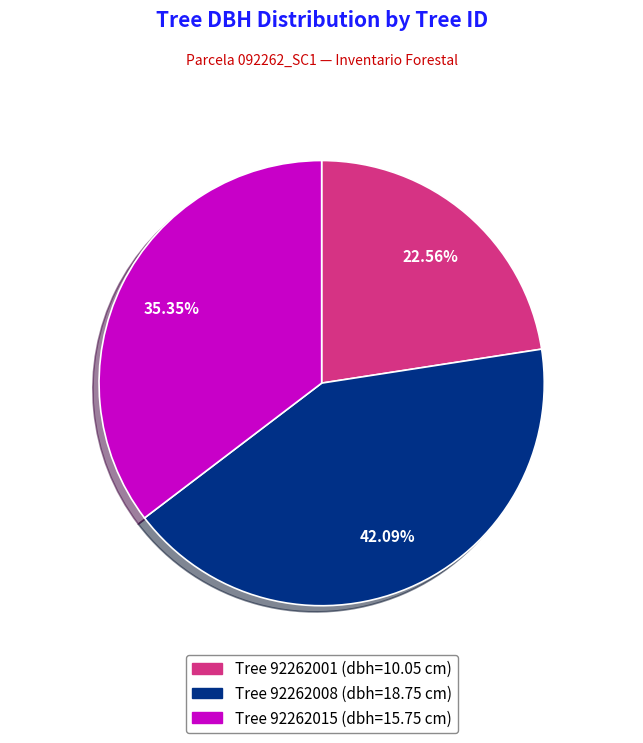

To the nearest percent, what is the average slice percentage?

33%